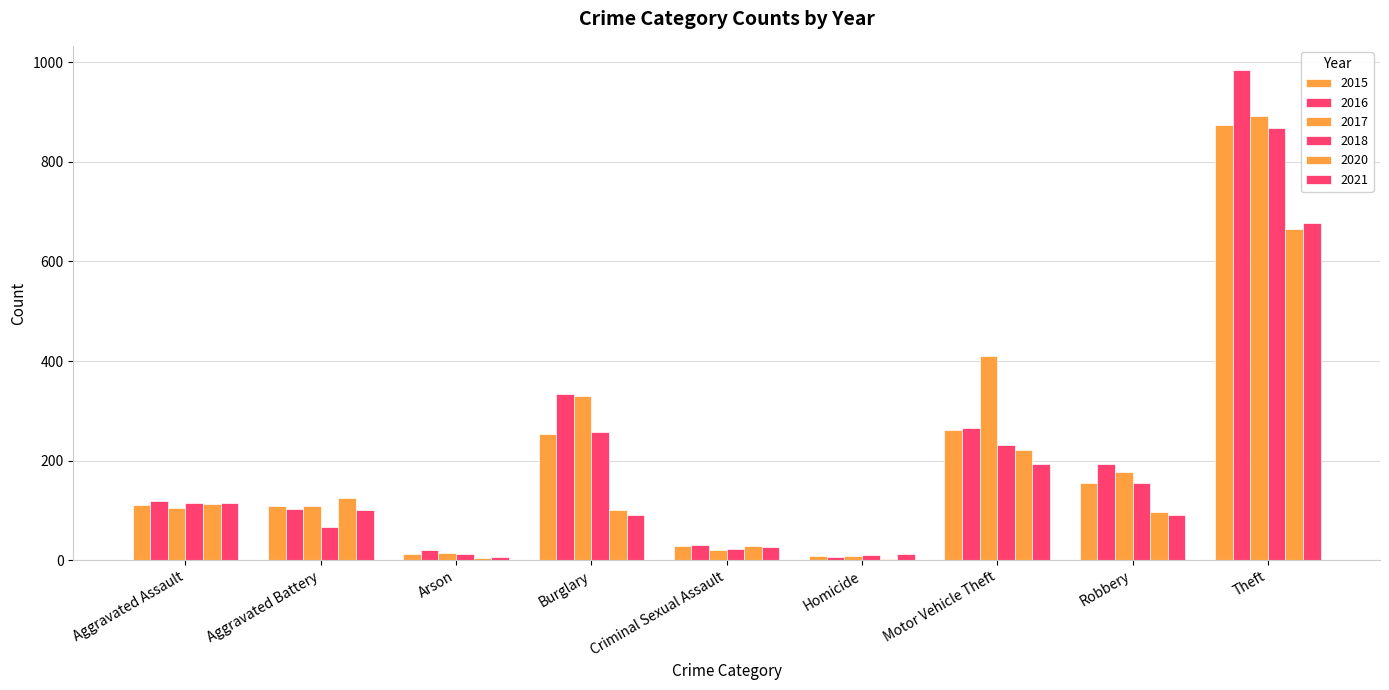

Count the number of data series in this chart.

6